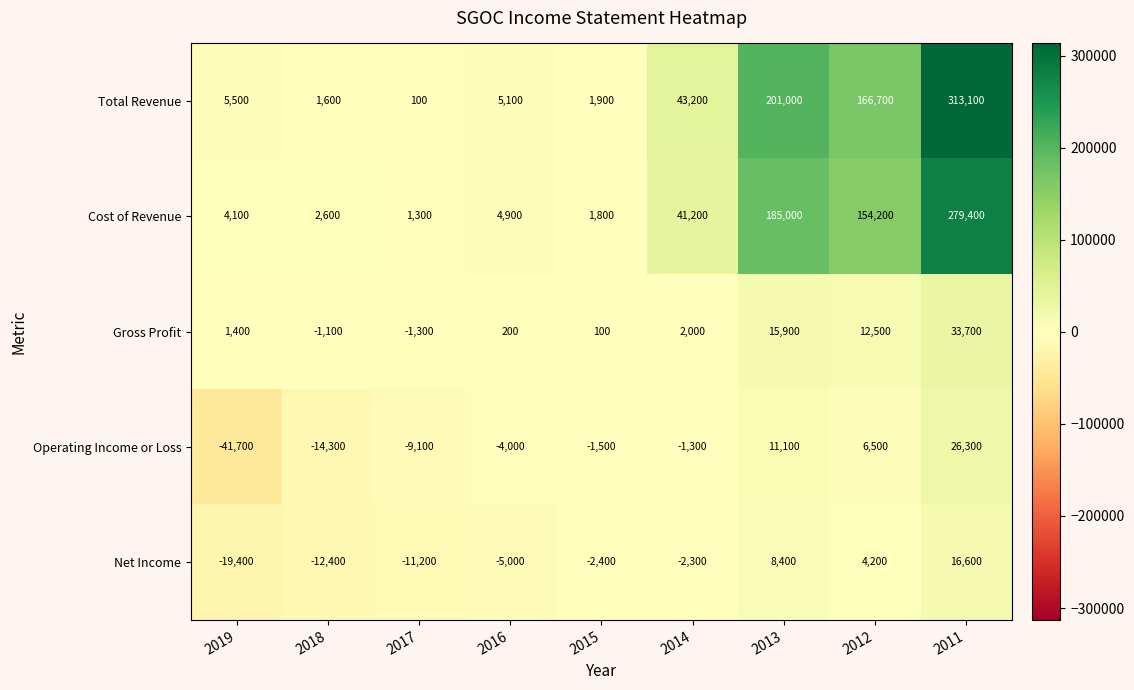

Where is Operating Income or Loss nearest to the value -7700?

2017